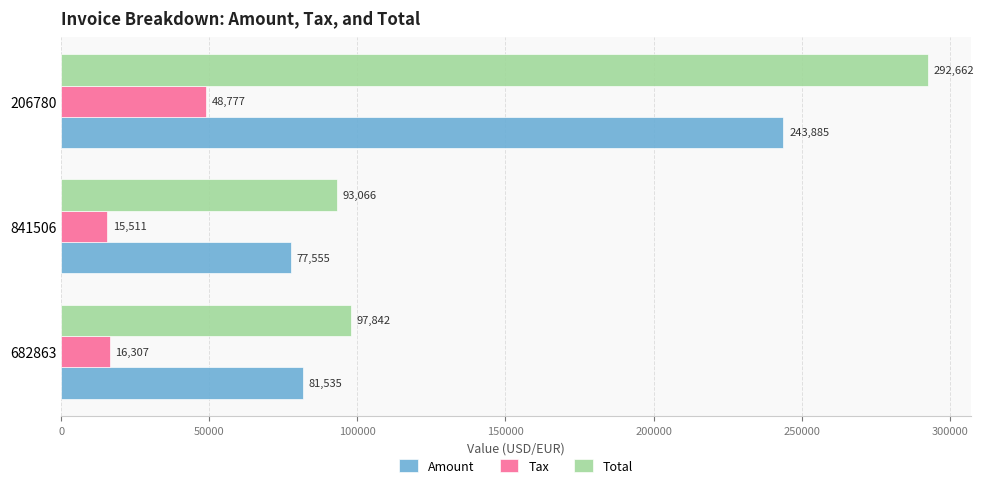

What is the difference between the maximum and minimum values in the Tax series?

33266